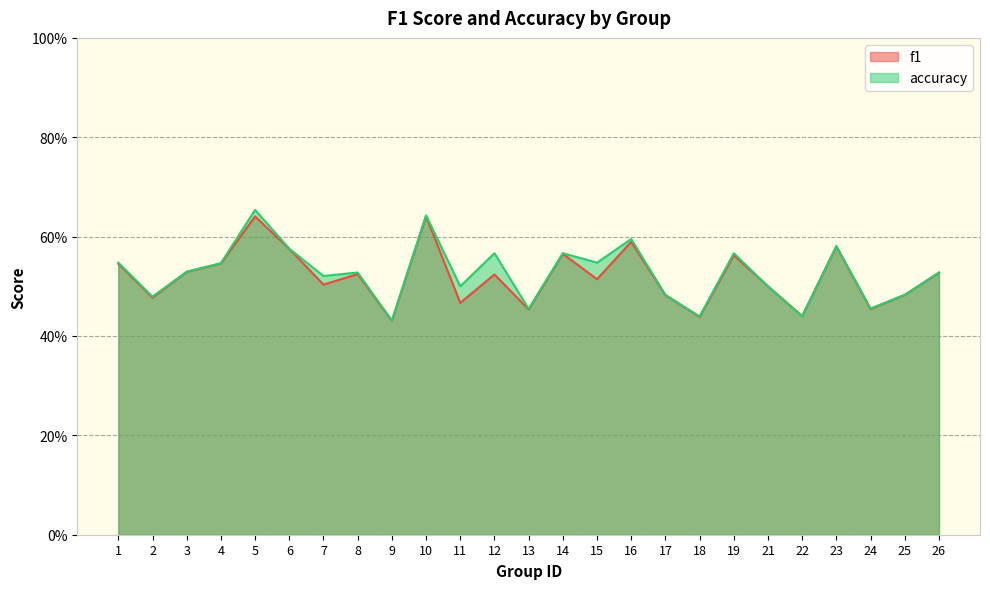

True or false: accuracy and f1 cross at least once.

False